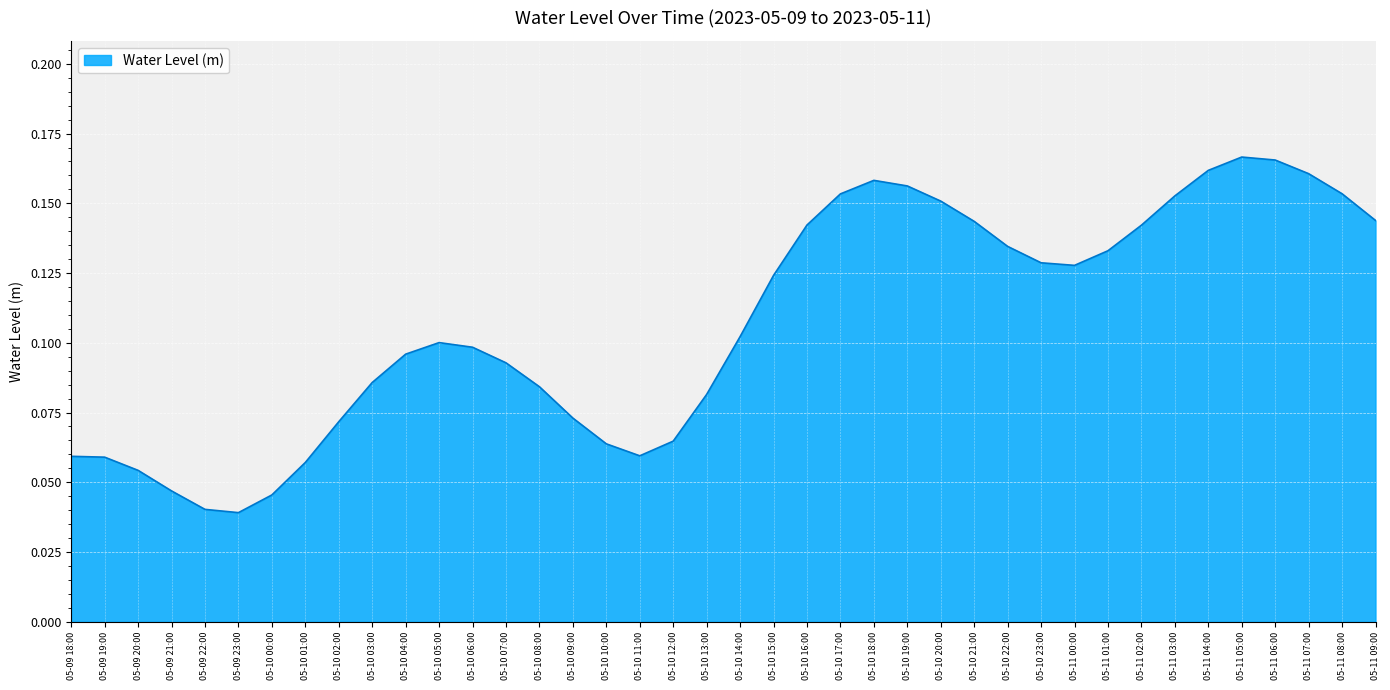

True or false: the data shows 0.1 at 05-10 10:00.

True